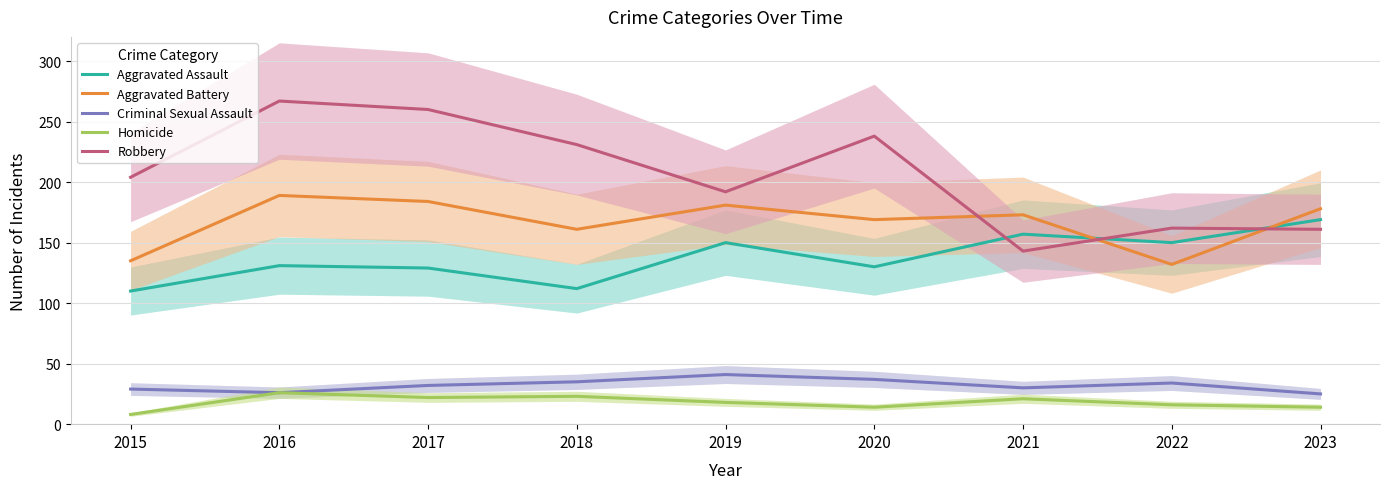

Where is the first local maximum for Aggravated Assault?

2016